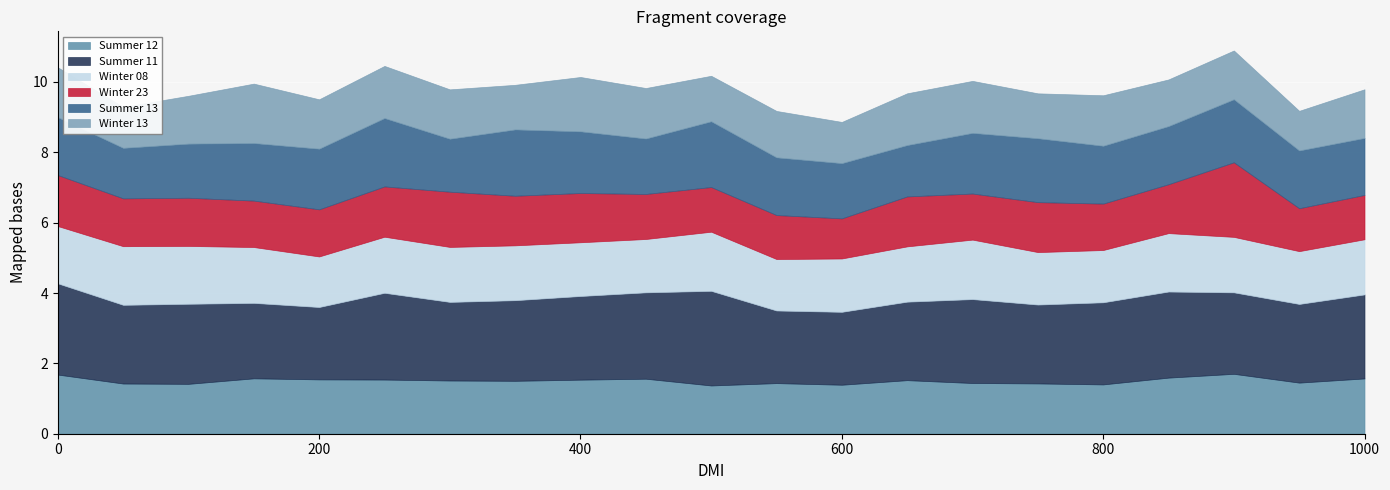

Which category has the highest value in the Summer 13 series?

250